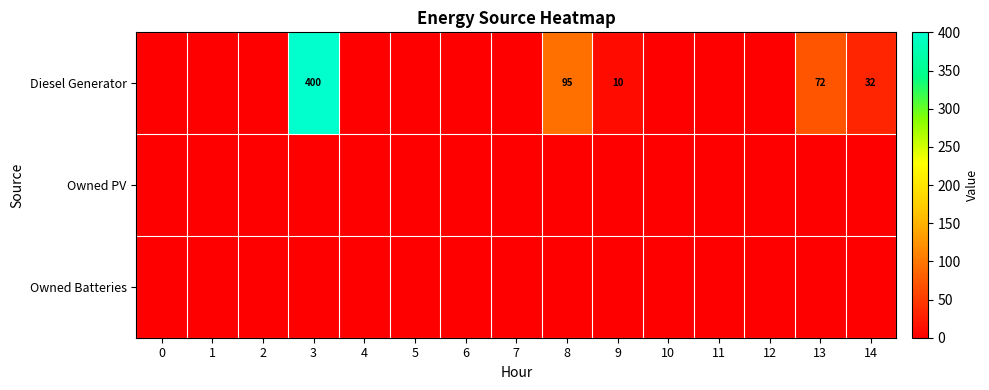

Rank the series at 12 from lowest to highest value.

Diesel Generator, Owned PV, Owned Batteries